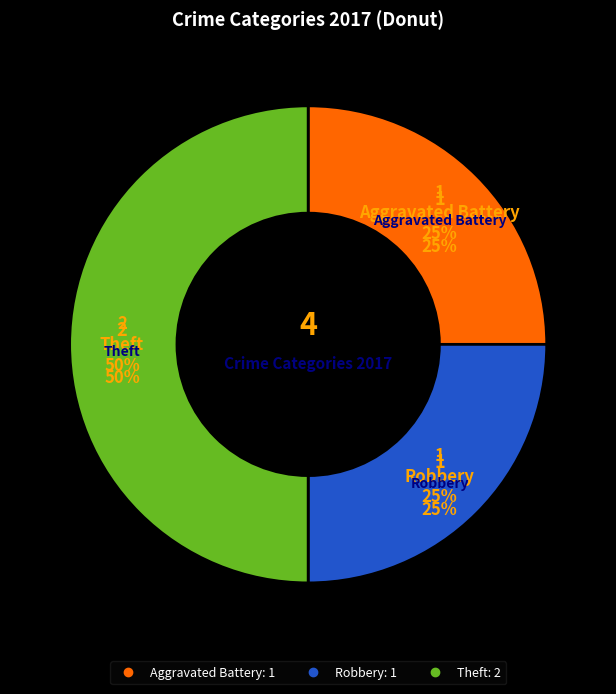

What percentage is the Aggravated Battery slice, to the nearest percent?

25%